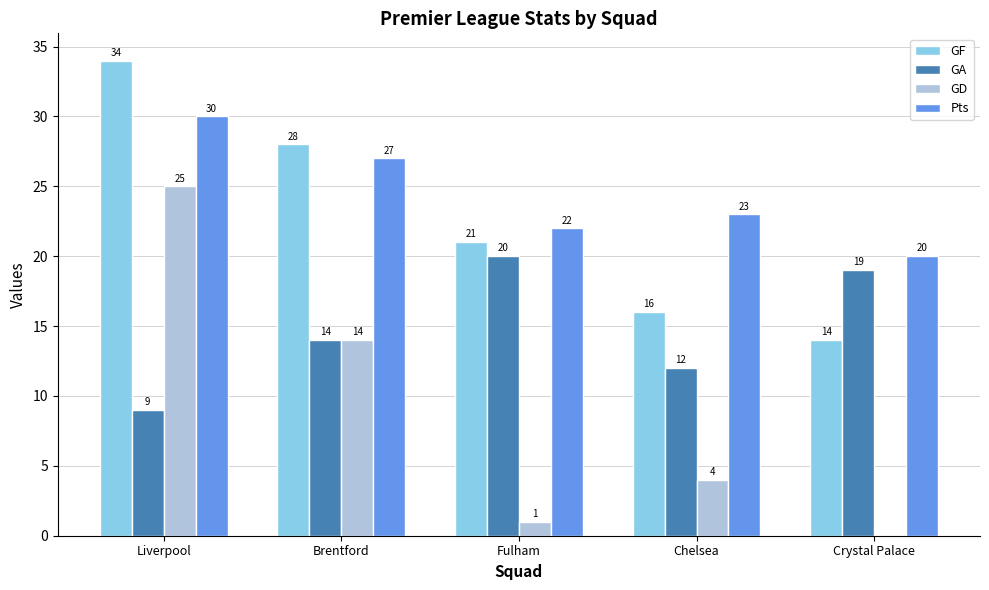

Which series has the largest total across all categories?

Pts